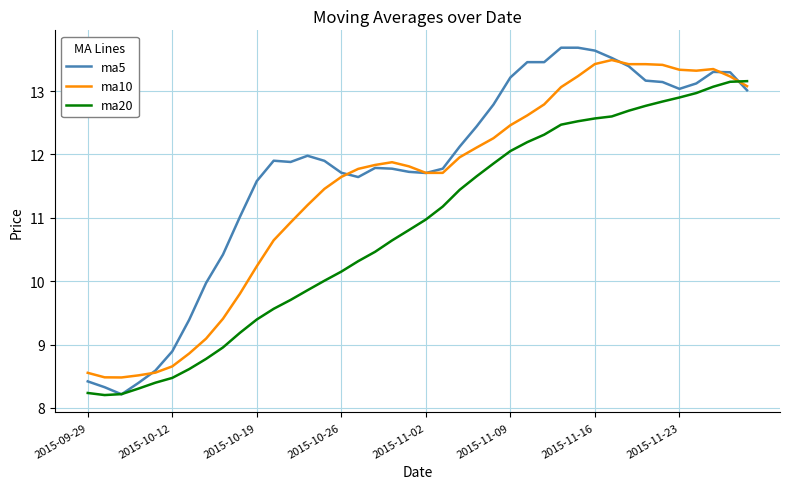

After their last crossing, which series has the higher values: ma10 or ma20?

ma20